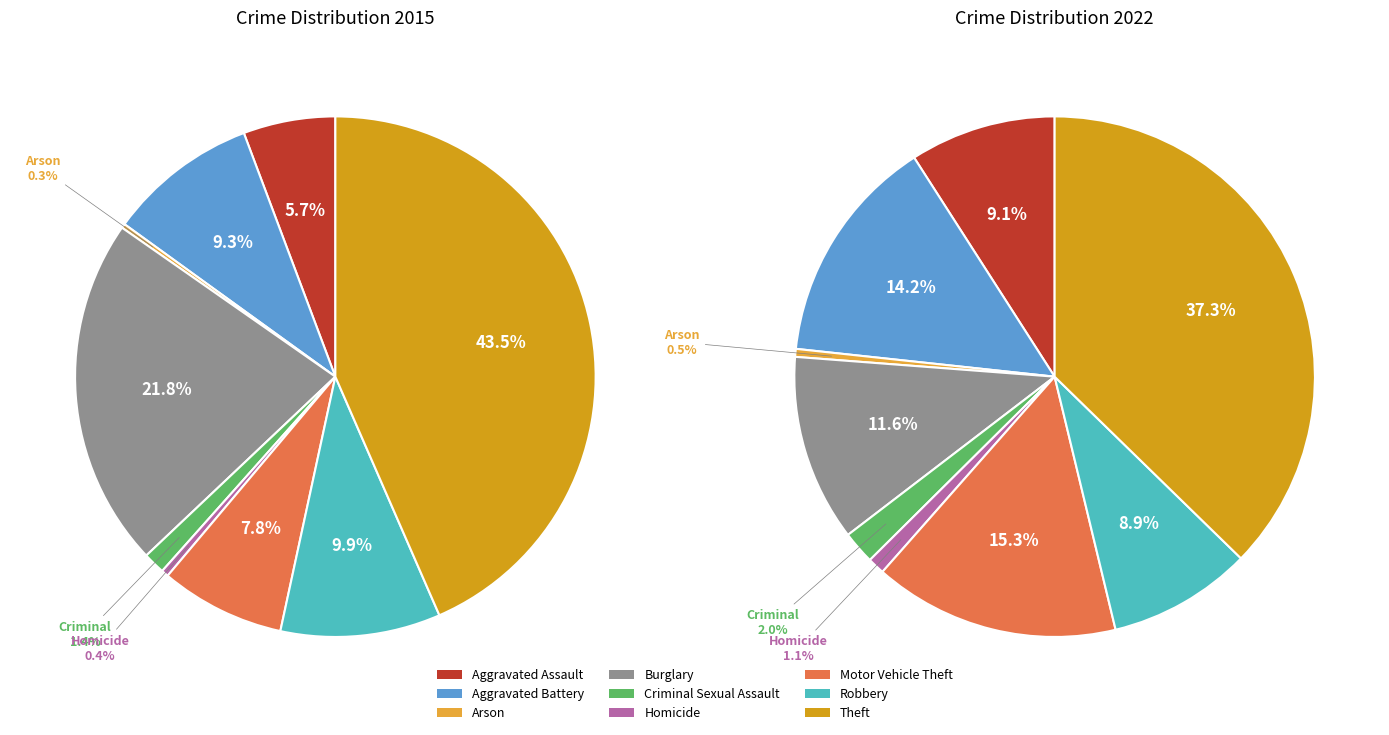

What is the smallest slice in the pie chart?

Arson